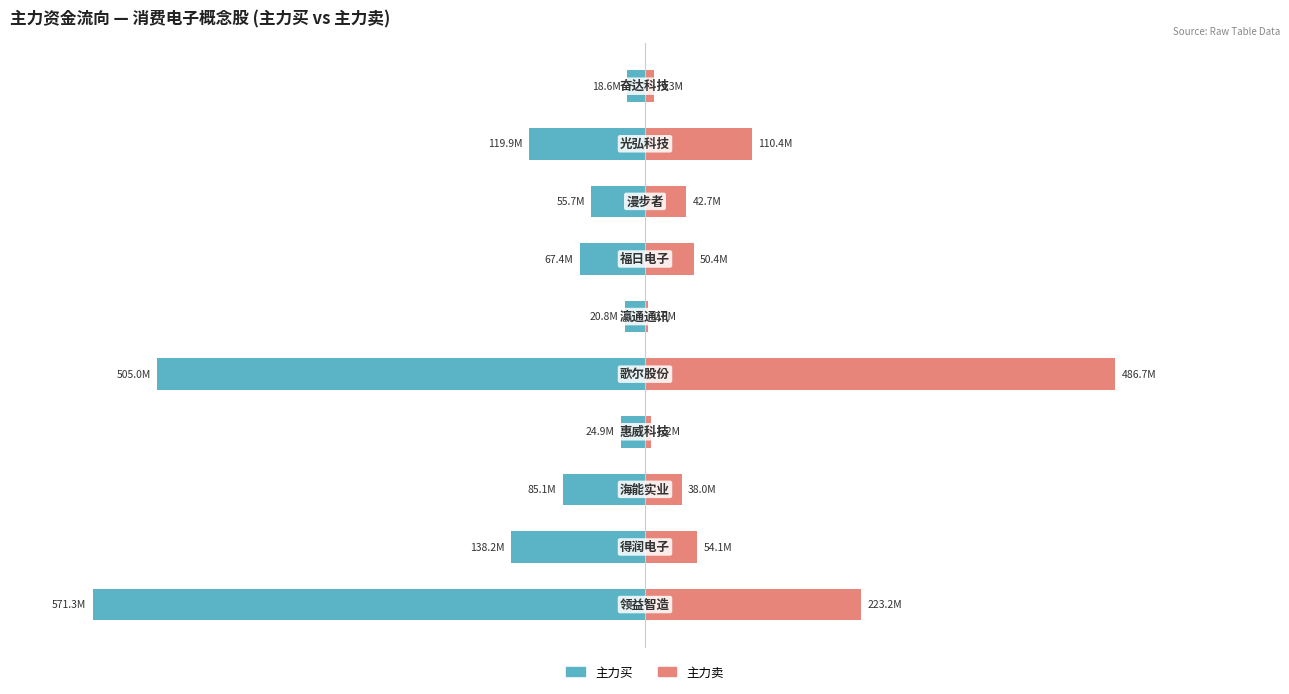

What is the total value across all series at 5?

-18231067